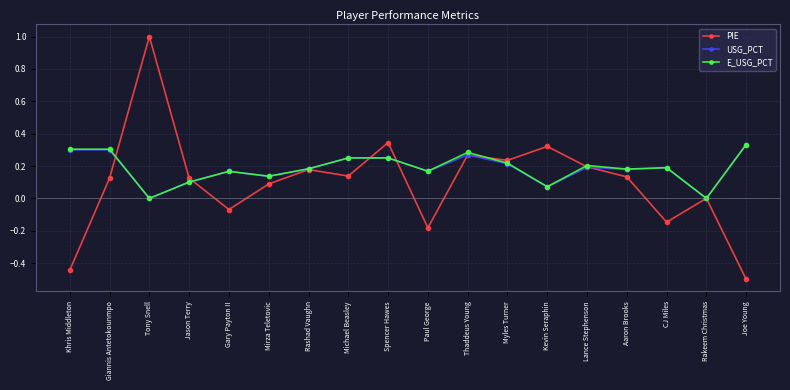

True or false: PIE has more than 1 interior local peaks.

True